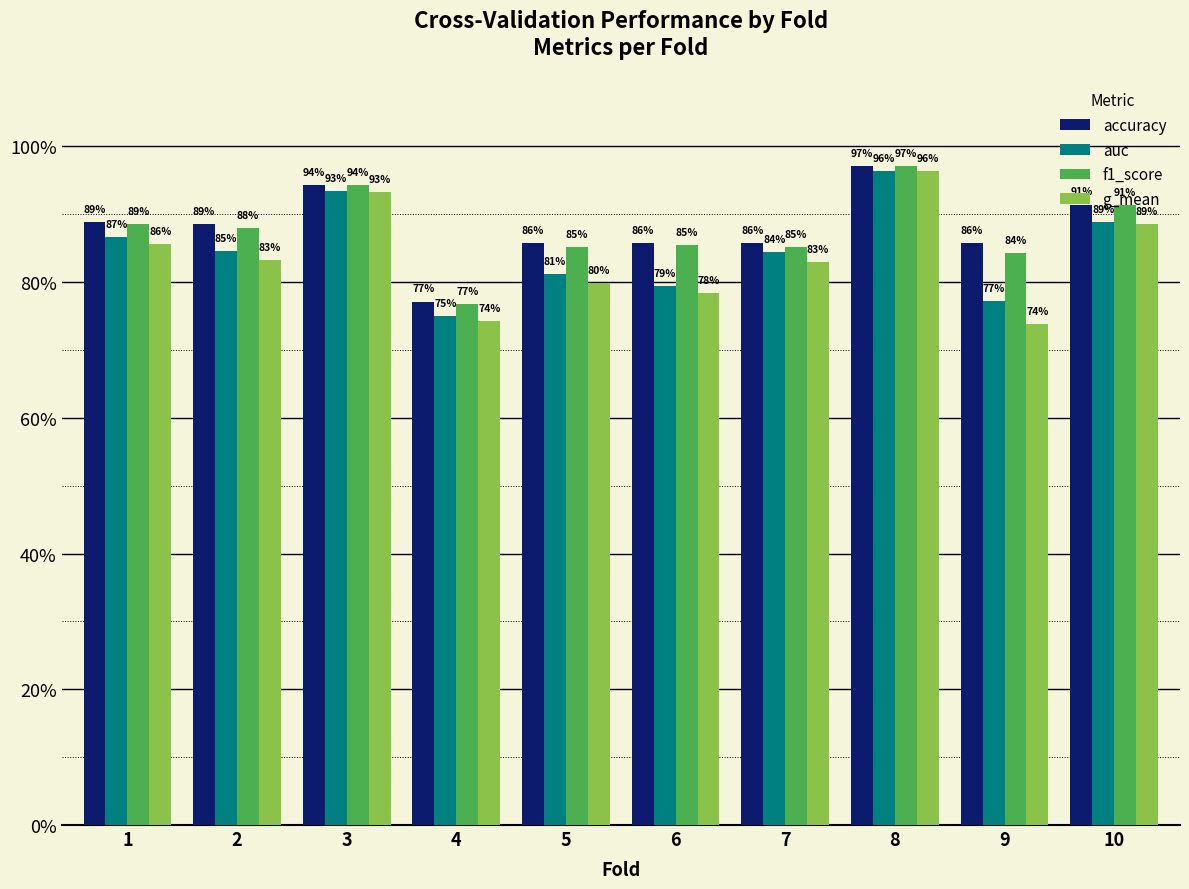

What is the highest value of the accuracy series?

1.0